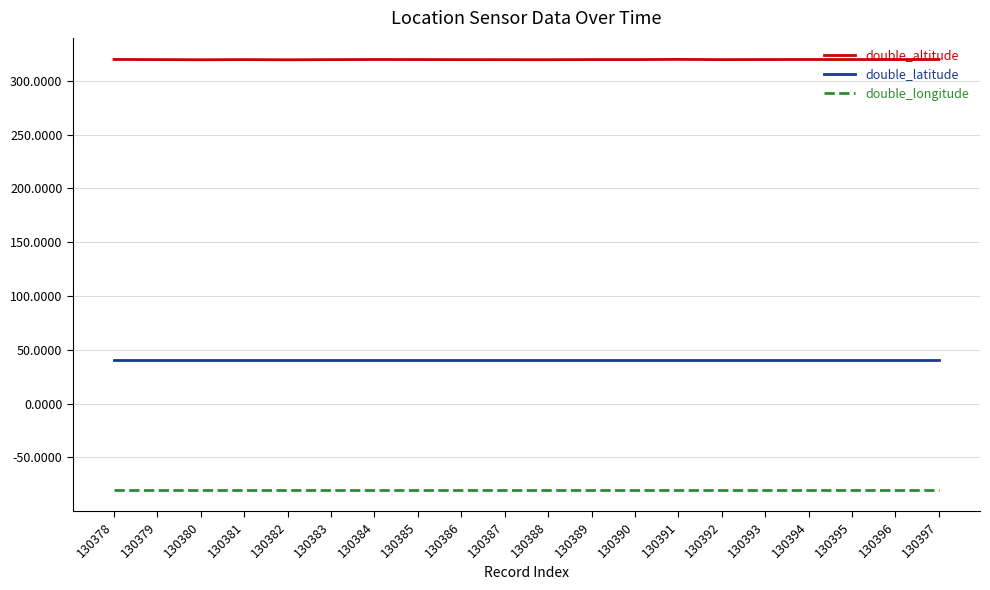

Which series has the largest range (max minus min)?

double_altitude